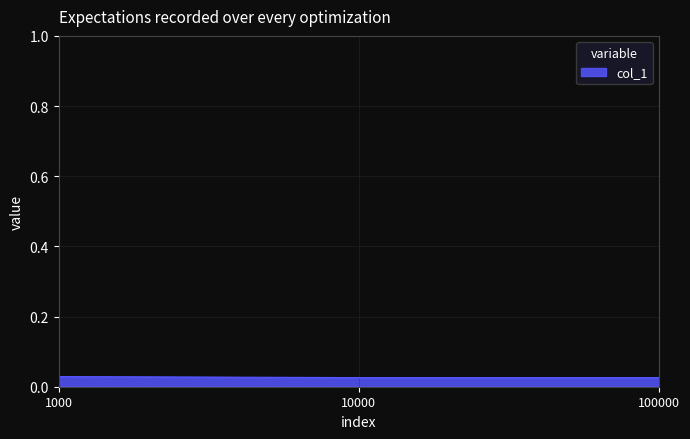

How many values are between 0 and 1?

3